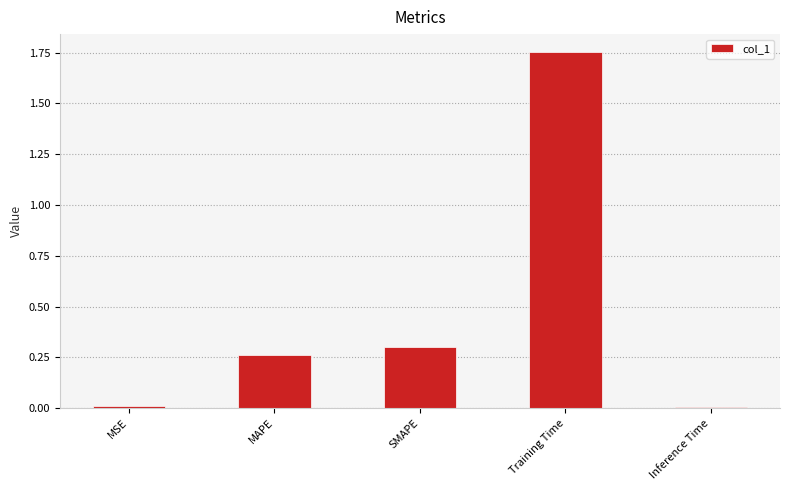

How many bars are there in total?

5